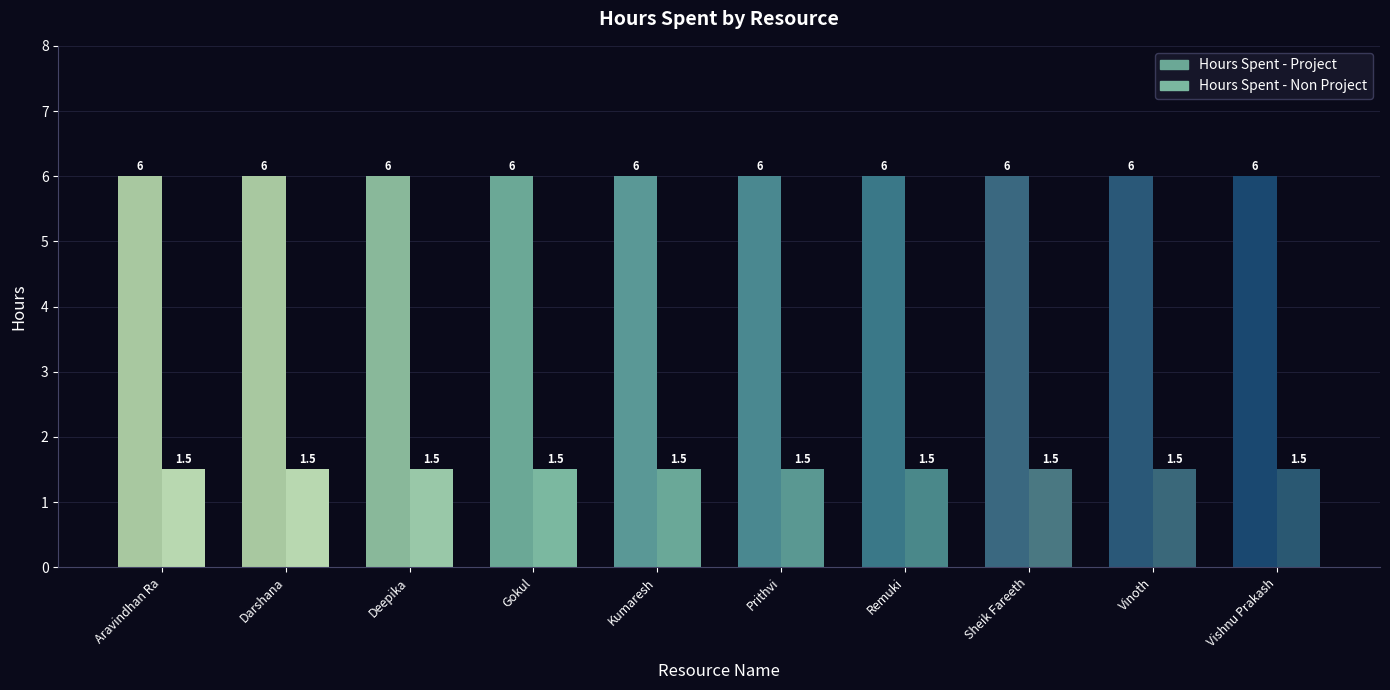

What are all the series names shown in the legend?

Hours Spent - Project, Hours Spent - Non Project